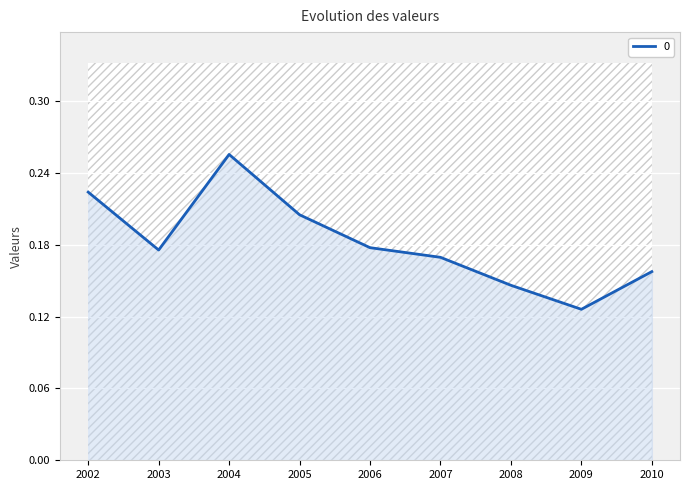

Reading left to right, list all the values displayed in this chart.

0.2	0.2	0.3	0.2	0.2	0.2	0.1	0.1	0.2